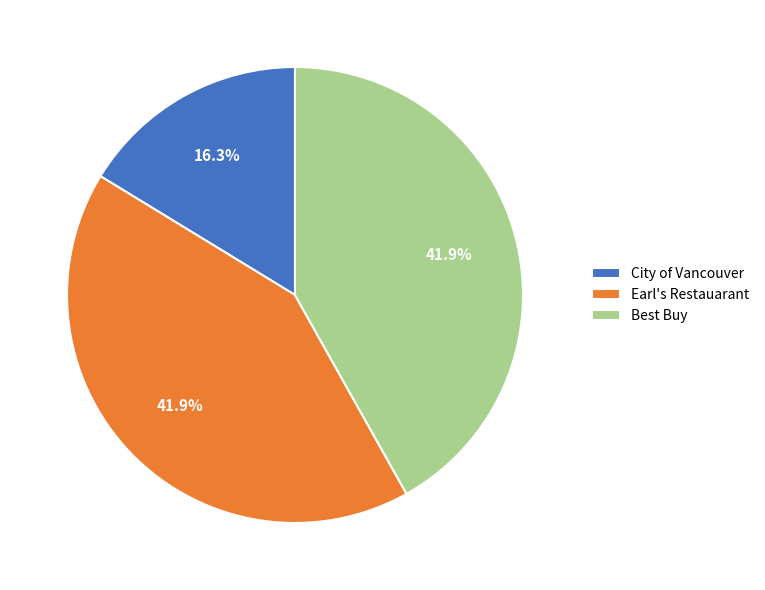

What is the total percentage of Best Buy and City of Vancouver?

58.1%